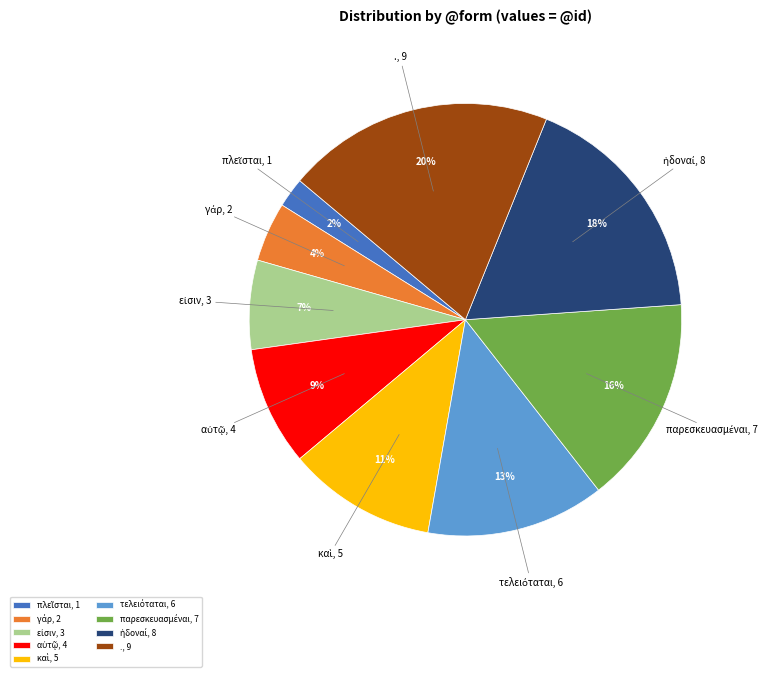

Is there any slice that represents more than half of the pie?

No